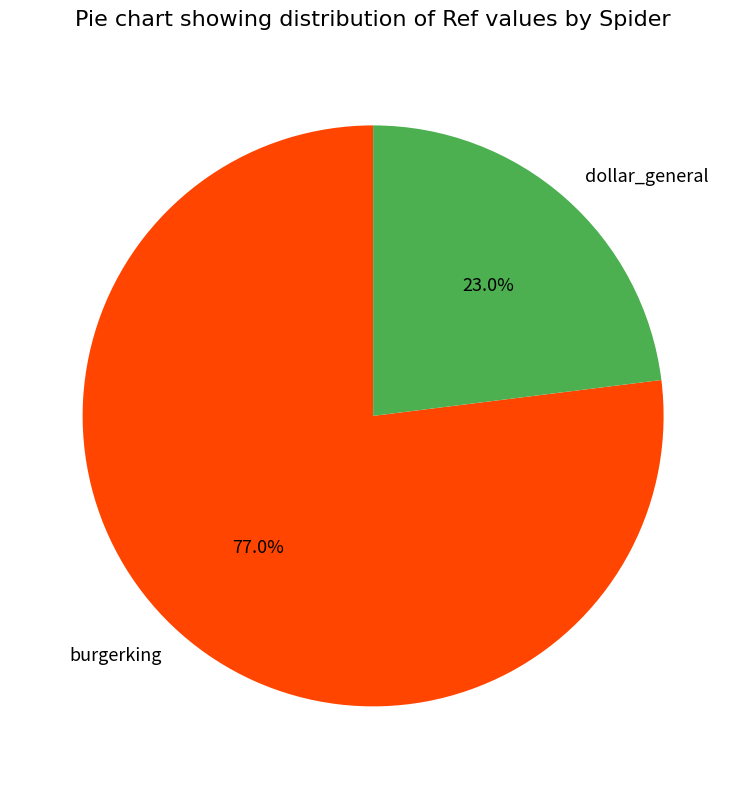

Which slice is the smallest?

dollar_general